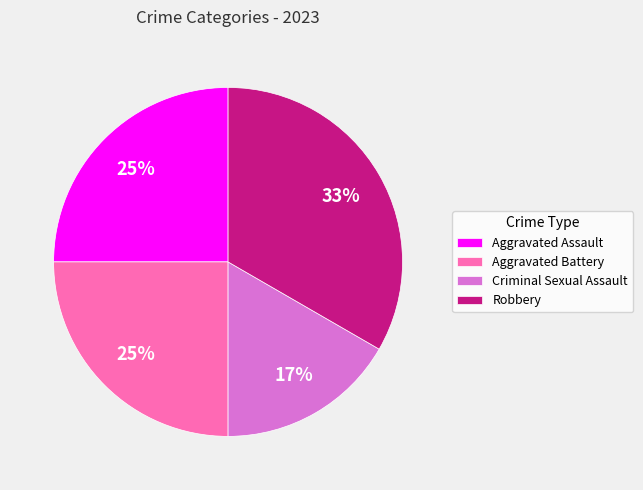

Which has a higher value, Aggravated Assault or Criminal Sexual Assault?

Aggravated Assault